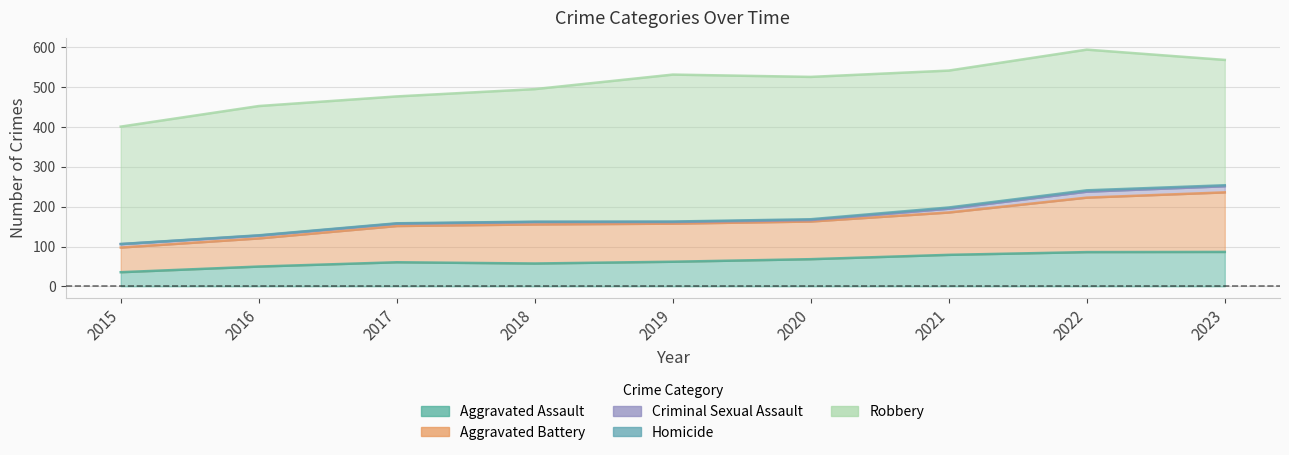

What is the sum of all Aggravated Assault values?

584